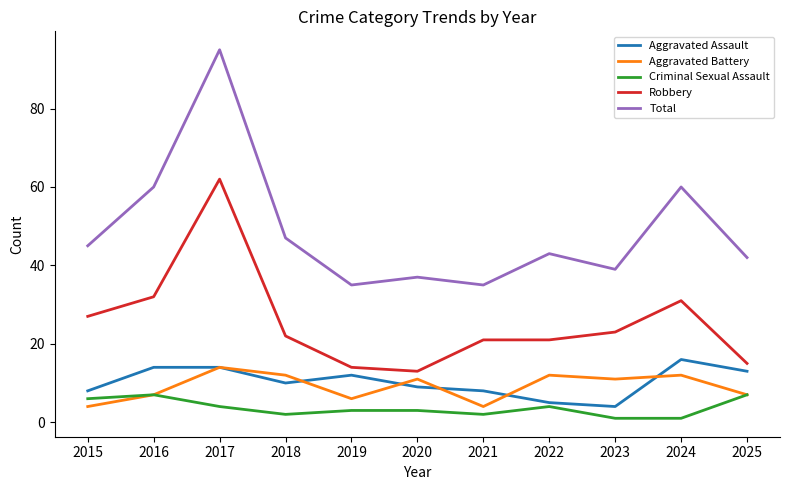

What is the difference between the maximum and second lowest values in the Total series?

60